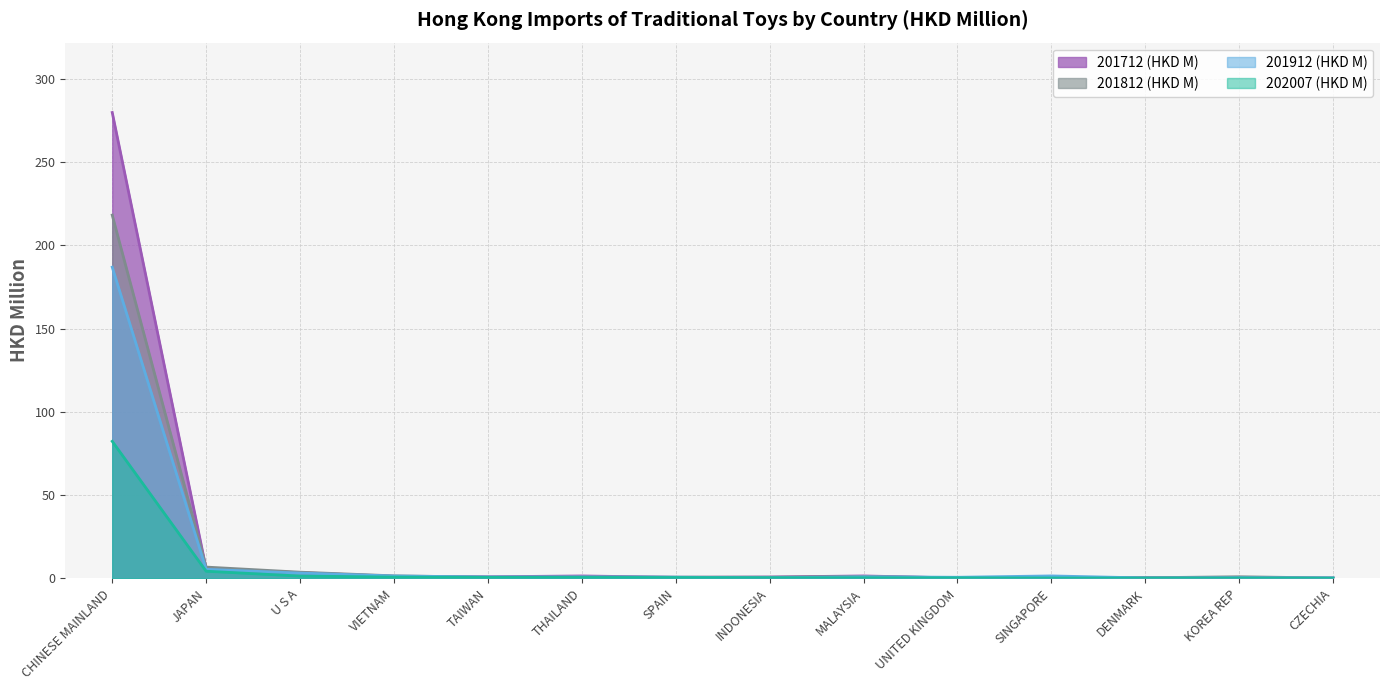

What is the maximum value for 201812 (HKD M)?

218.2